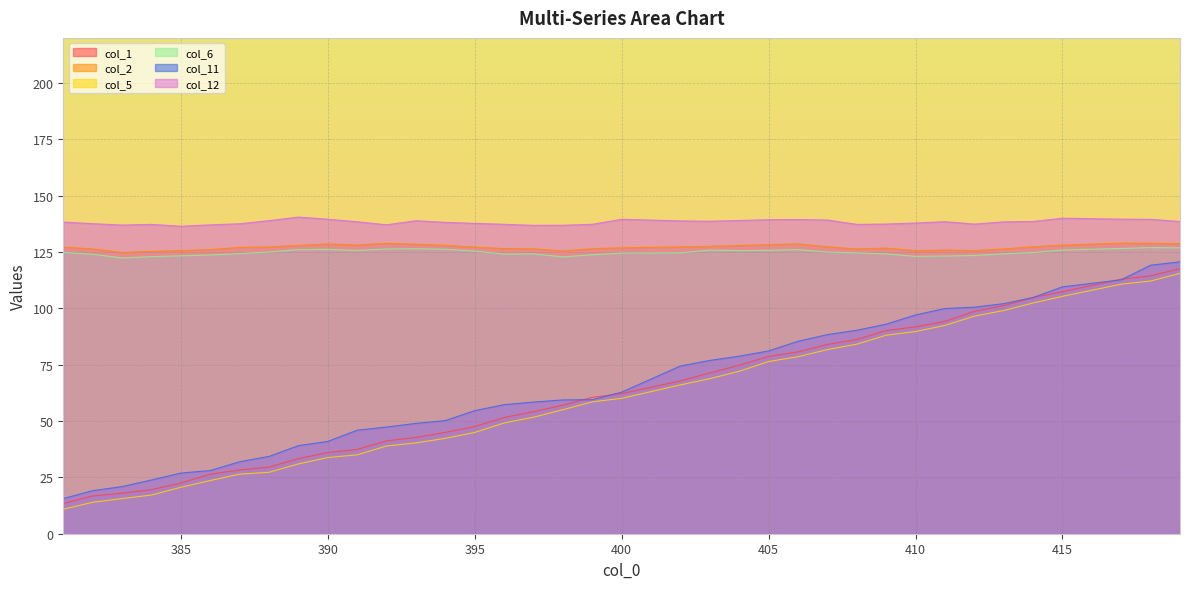

At which category does col_12 reach its first local valley?

383